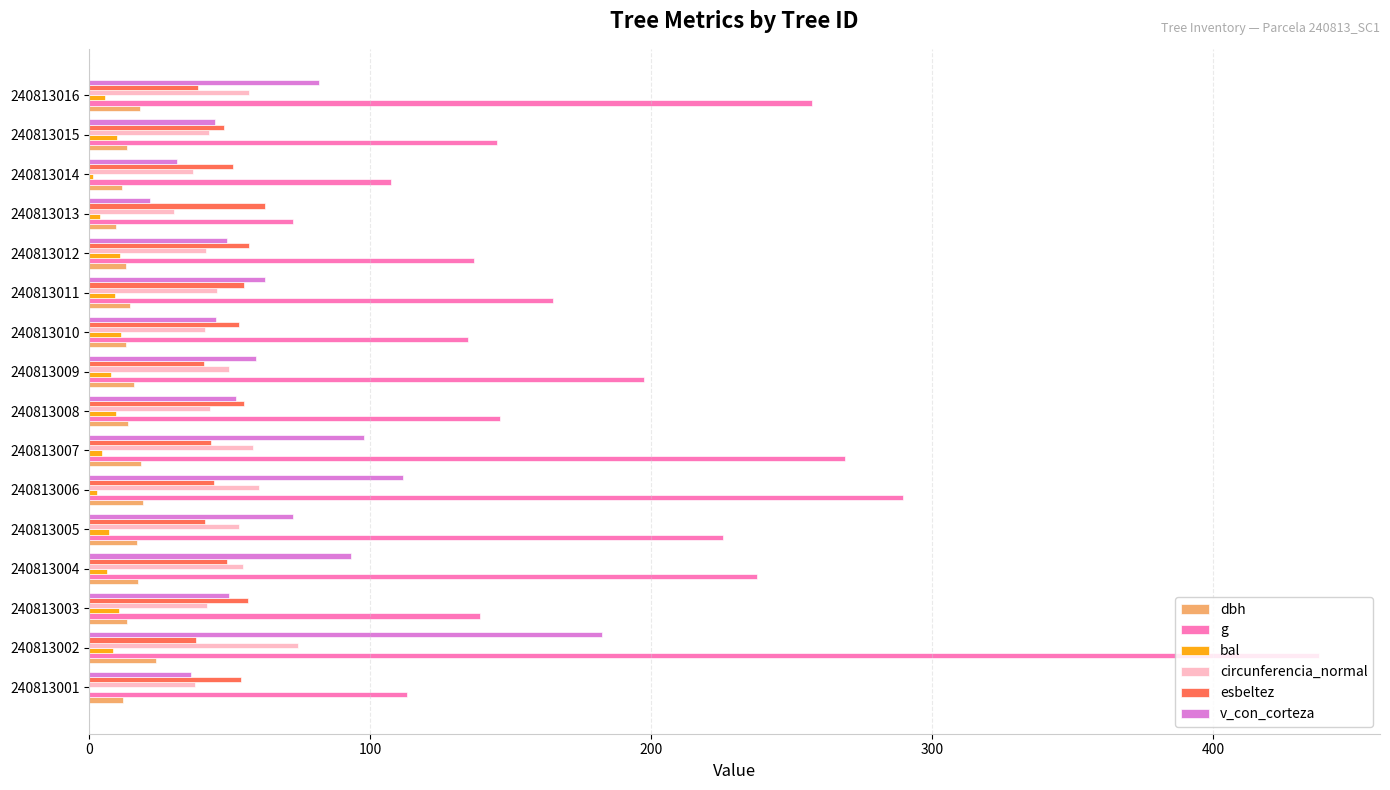

What is the approximate value of dbh at 240813003?

13.3